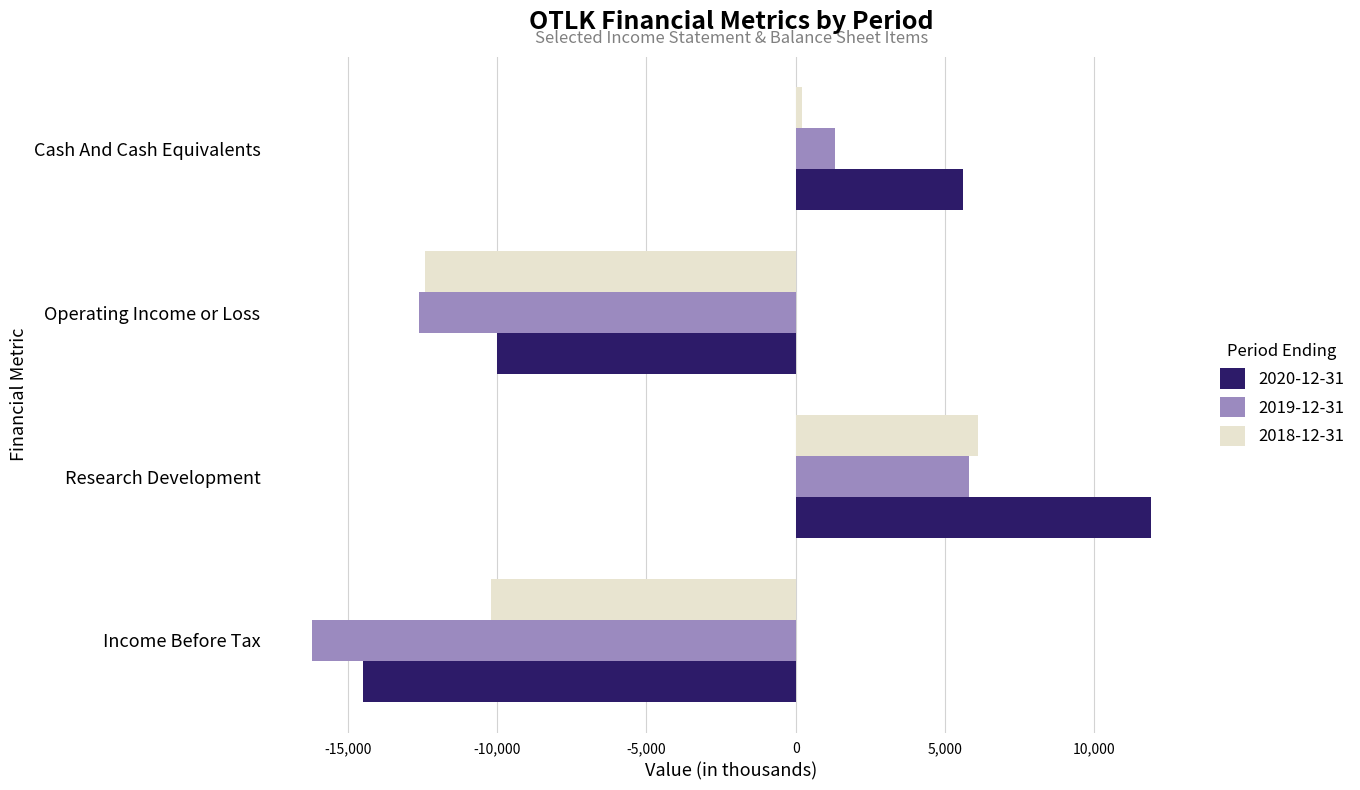

What is the sum of all 2020-12-31 values?

-7000